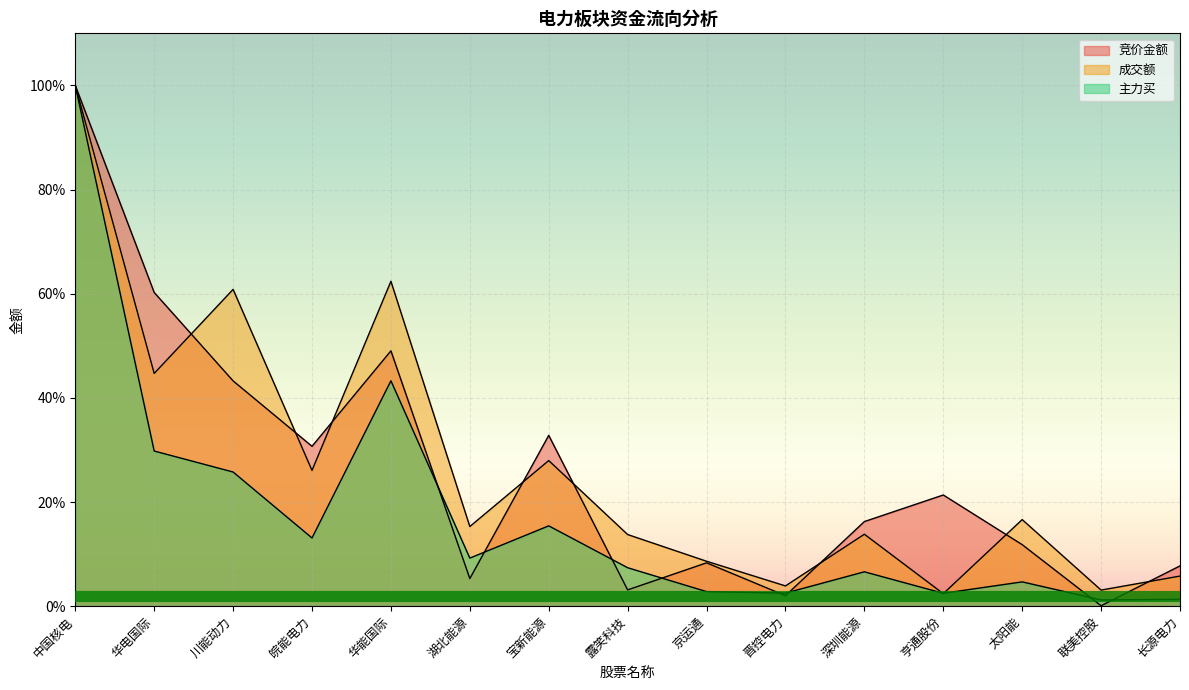

What is the spread (max minus min) of values at 华能国际?

19.1